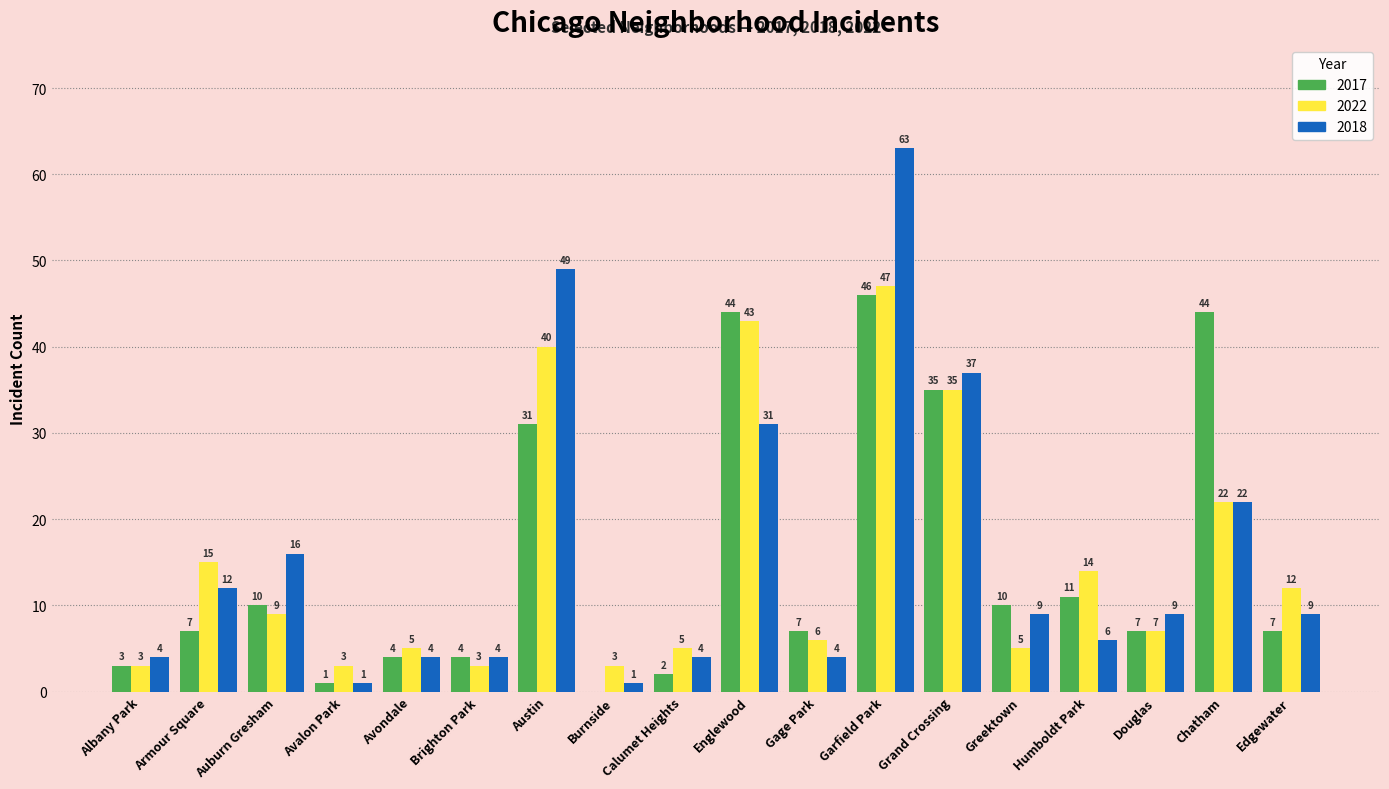

How many series are shown in this chart?

3